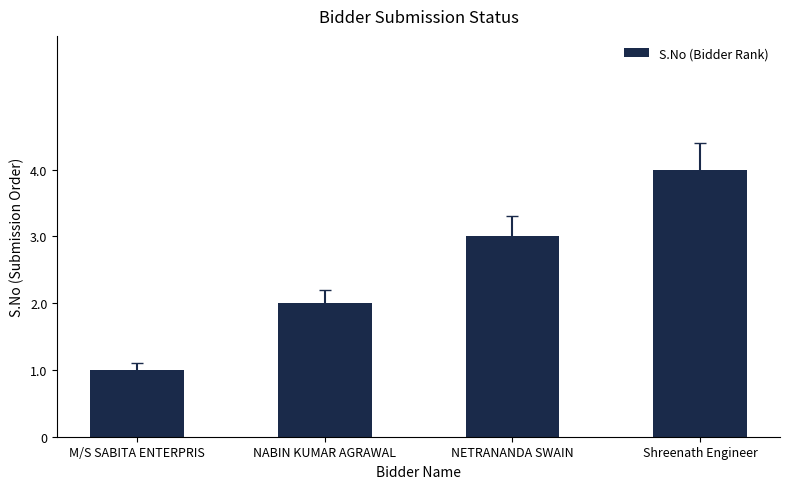

Reading right to left, extract all data points from this chart.

4	3	2	1